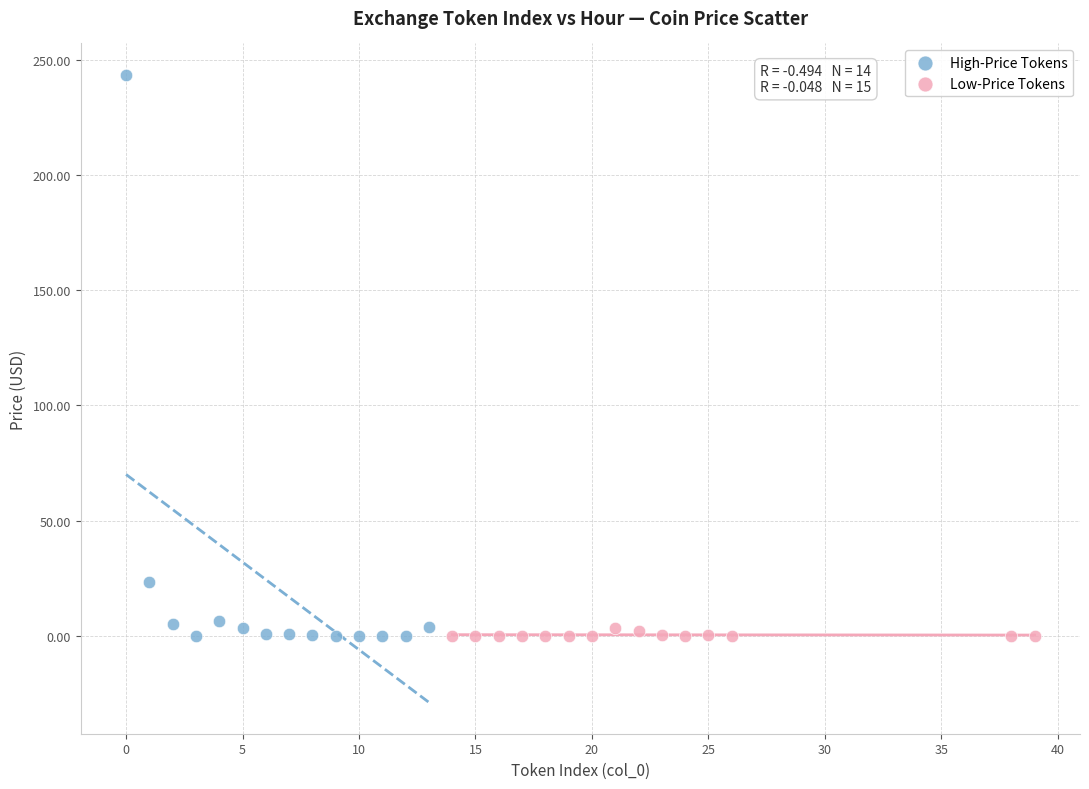

Which series reaches the maximum Y coordinate?

High-Price Tokens